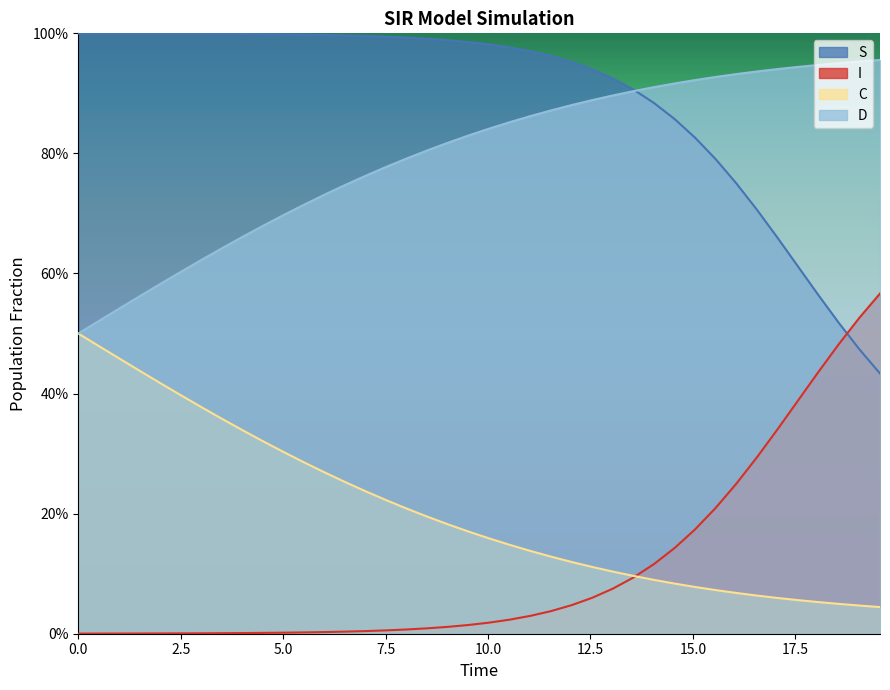

Reading left to right, list all the values displayed in this chart.

S: 1.0	1.0	1.0	1.0	1.0	1.0	1.0	1.0	1.0	1.0	1.0	1.0	1.0	1.0	1.0	1.0	1.0	1.0	1.0	1.0	1.0	1.0	1.0	1.0	1.0	0.9	0.9	0.9	0.9	0.9	0.8	0.8	0.8	0.7	0.7	0.6	0.6	0.5	0.5	0.4
I: 0.0	0.0	0.0	0.0	0.0	0.0	0.0	0.0	0.0	0.0	0.0	0.0	0.0	0.0	0.0	0.0	0.0	0.0	0.0	0.0	0.0	0.0	0.0	0.0	0.0	0.1	0.1	0.1	0.1	0.1	0.2	0.2	0.2	0.3	0.3	0.4	0.4	0.5	0.5	0.6
C: 0.5	0.5	0.5	0.4	0.4	0.4	0.4	0.4	0.3	0.3	0.3	0.3	0.3	0.3	0.2	0.2	0.2	0.2	0.2	0.2	0.2	0.1	0.1	0.1	0.1	0.1	0.1	0.1	0.1	0.1	0.1	0.1	0.1	0.1	0.1	0.1	0.1	0.0	0.0	0.0
D: 0.5	0.5	0.5	0.6	0.6	0.6	0.6	0.6	0.7	0.7	0.7	0.7	0.7	0.7	0.8	0.8	0.8	0.8	0.8	0.8	0.8	0.9	0.9	0.9	0.9	0.9	0.9	0.9	0.9	0.9	0.9	0.9	0.9	0.9	0.9	0.9	0.9	1.0	1.0	1.0